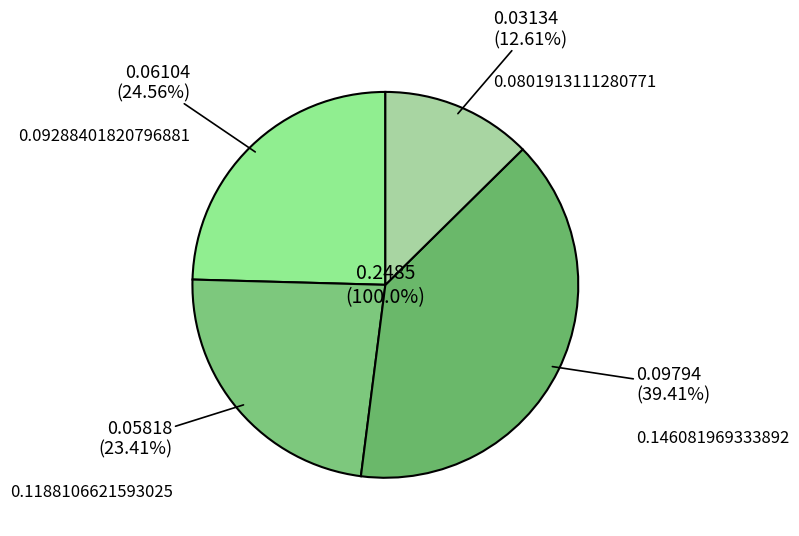

The 0.146081969333892 slice represents 39% of the pie. True or false?

True